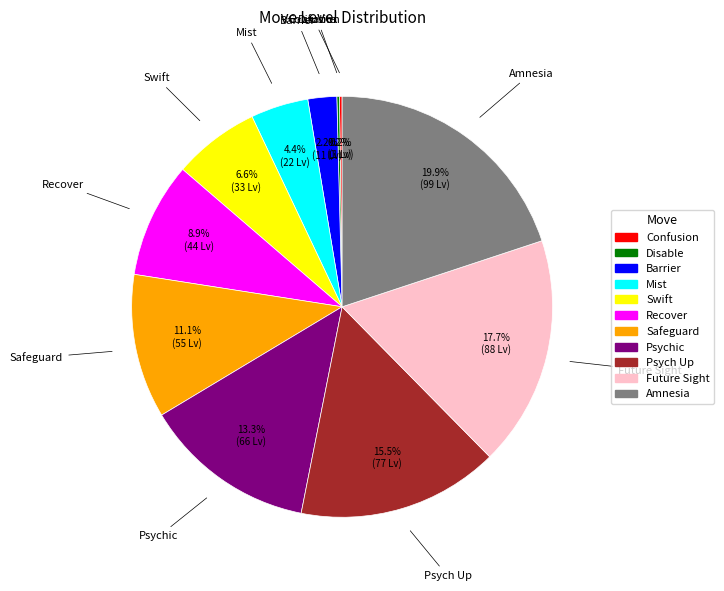

Which category has the biggest portion of the pie?

Amnesia